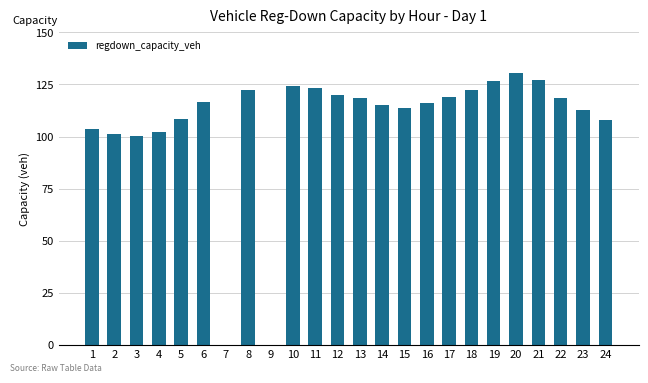

Which has a higher value, 14 or 9?

14